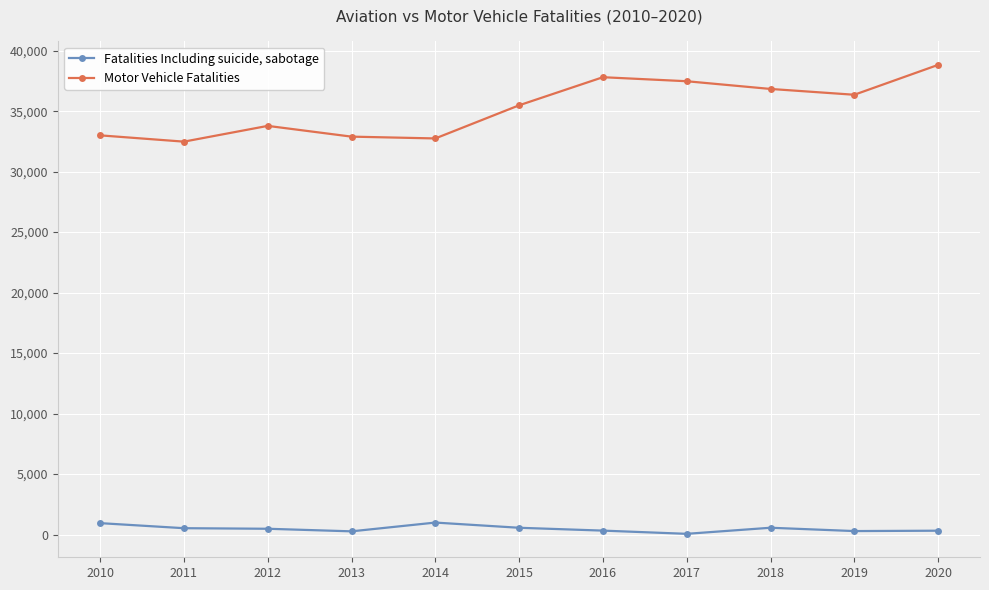

True or false: Motor Vehicle Fatalities and Fatalities Including suicide, sabotage cross at least once.

False